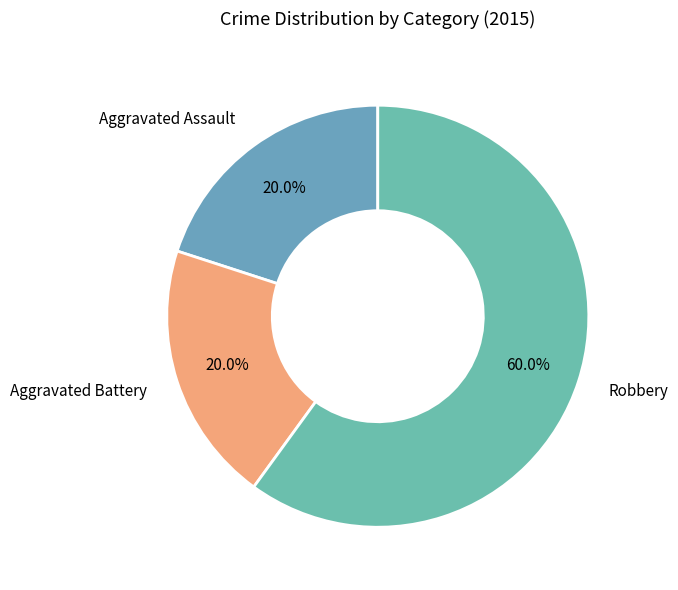

How many segments does this pie chart have?

3